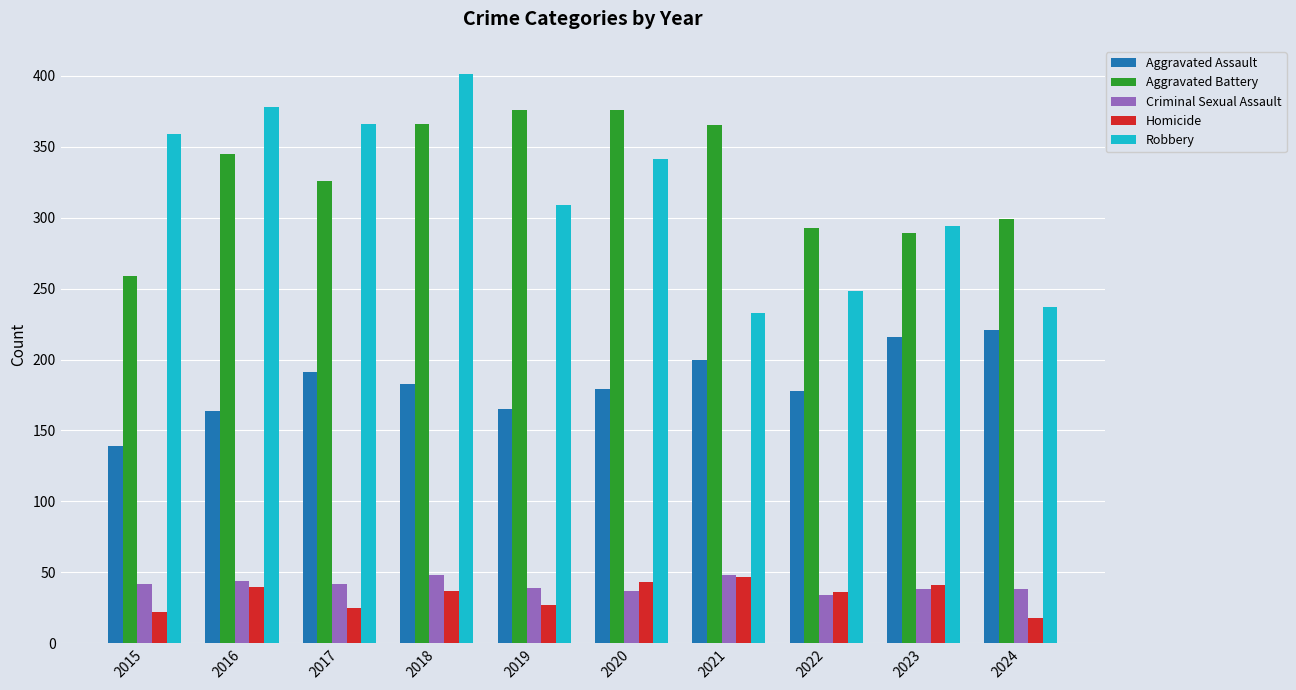

Which series changed the most between 2015 and 2021?

Robbery